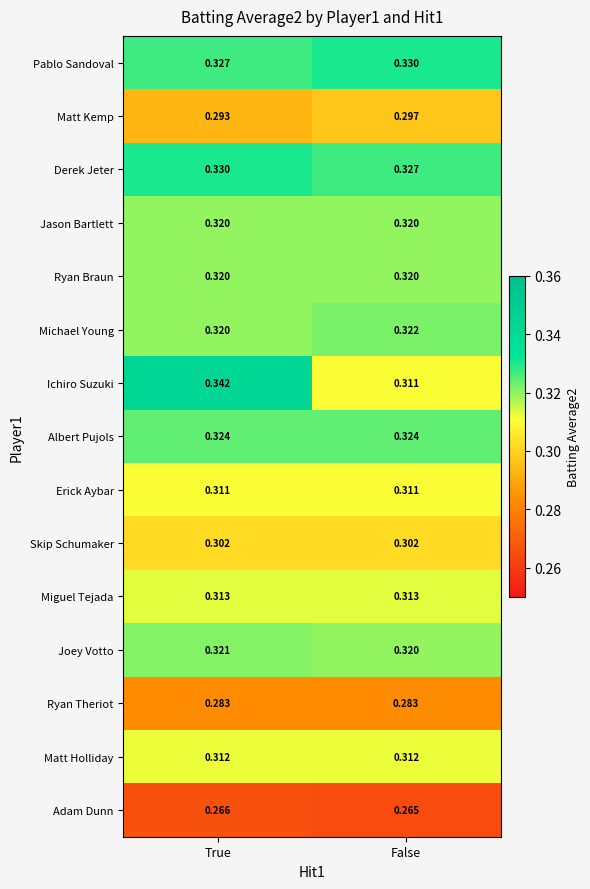

Rank the categories by Derek Jeter value from highest to lowest.

True, False